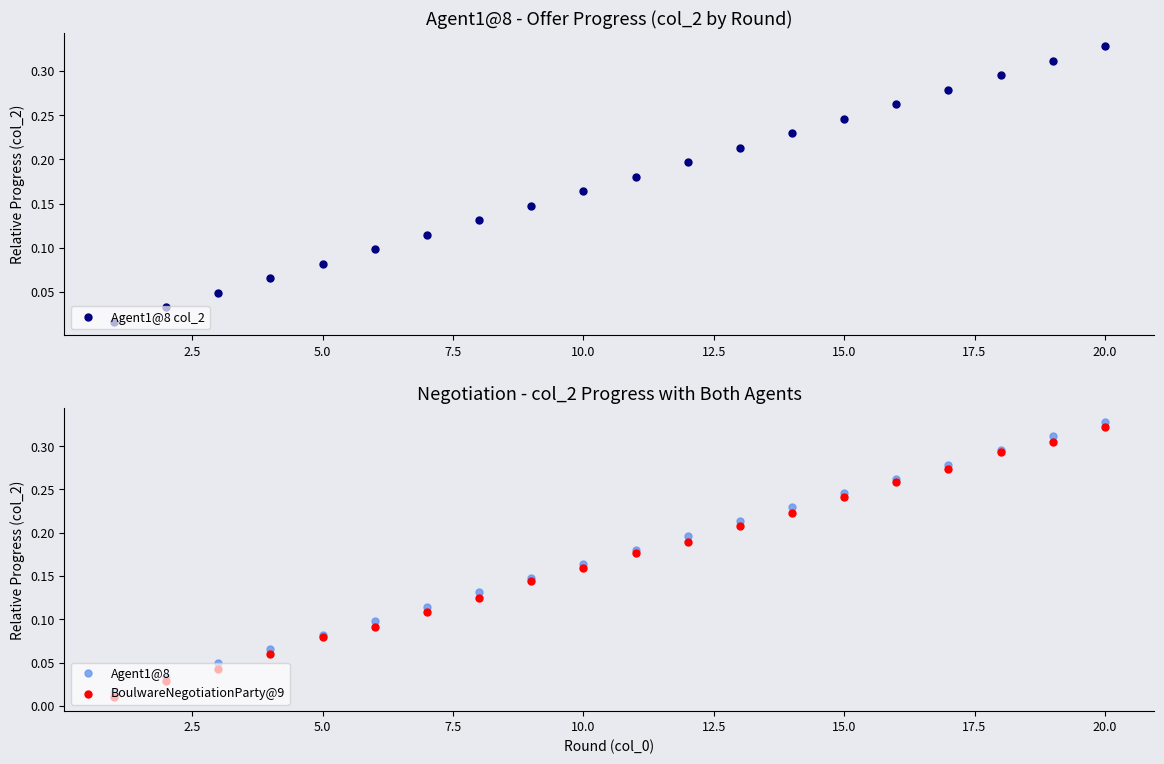

Which series has the widest spread of Y values?

BoulwareNegotiationParty@9